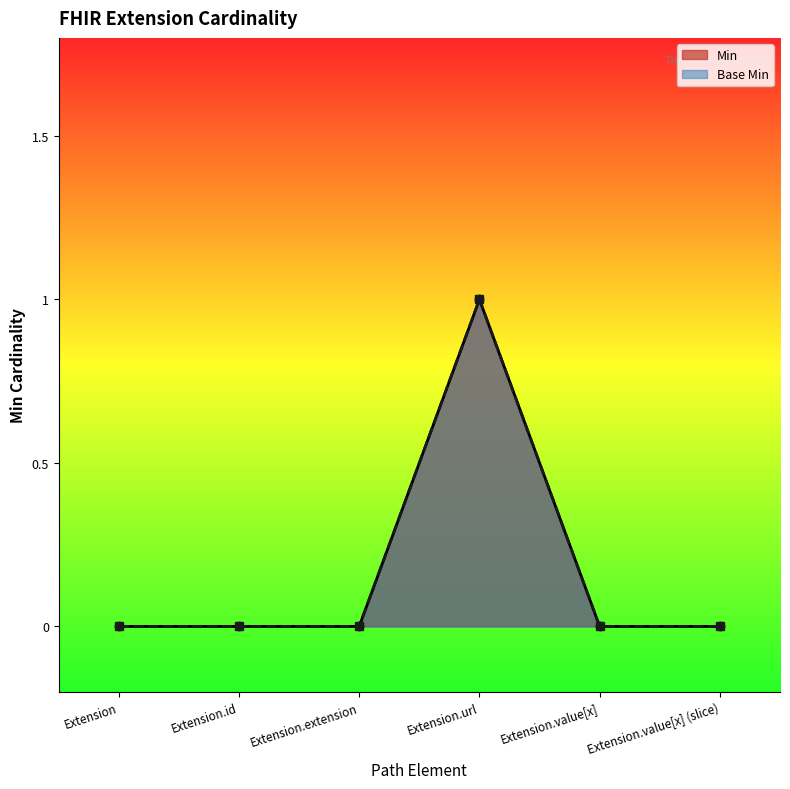

Reading right to left, what are all the values shown in this chart?

Min: 0	0	1	0	0	0
Base Min: 0	0	1	0	0	0